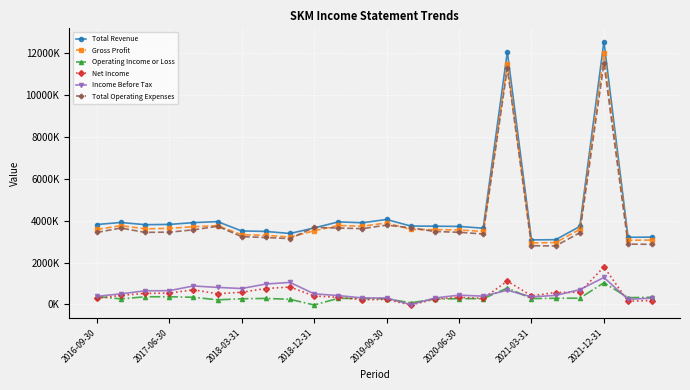

In Total Operating Expenses, how many points are higher than both neighbors (excluding endpoints)?

6